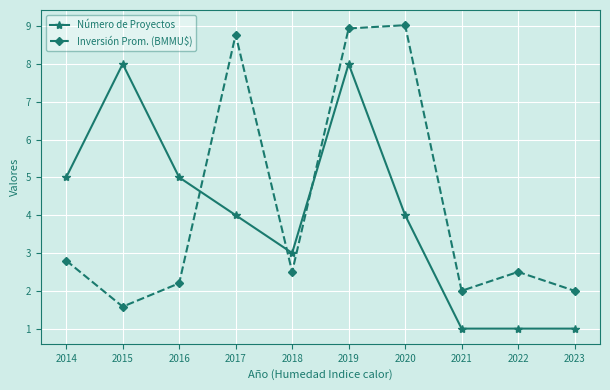

How many Número de Proyectos values are between 1 and 5?

8